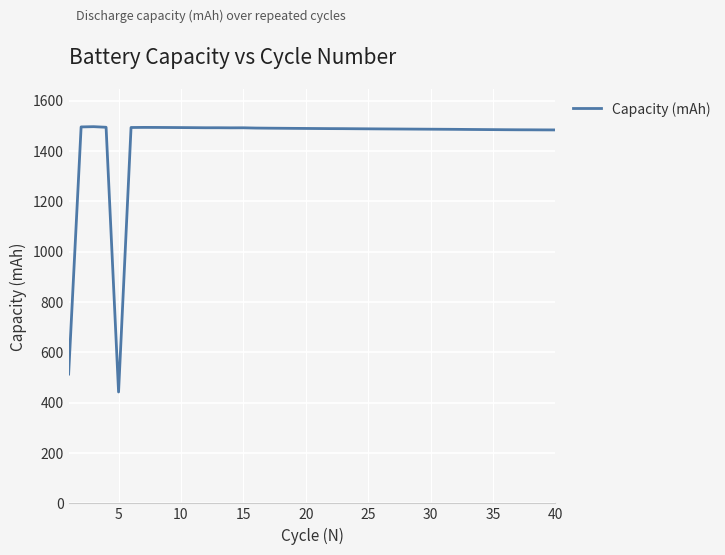

What is the maximum value shown in the chart?

1496.6